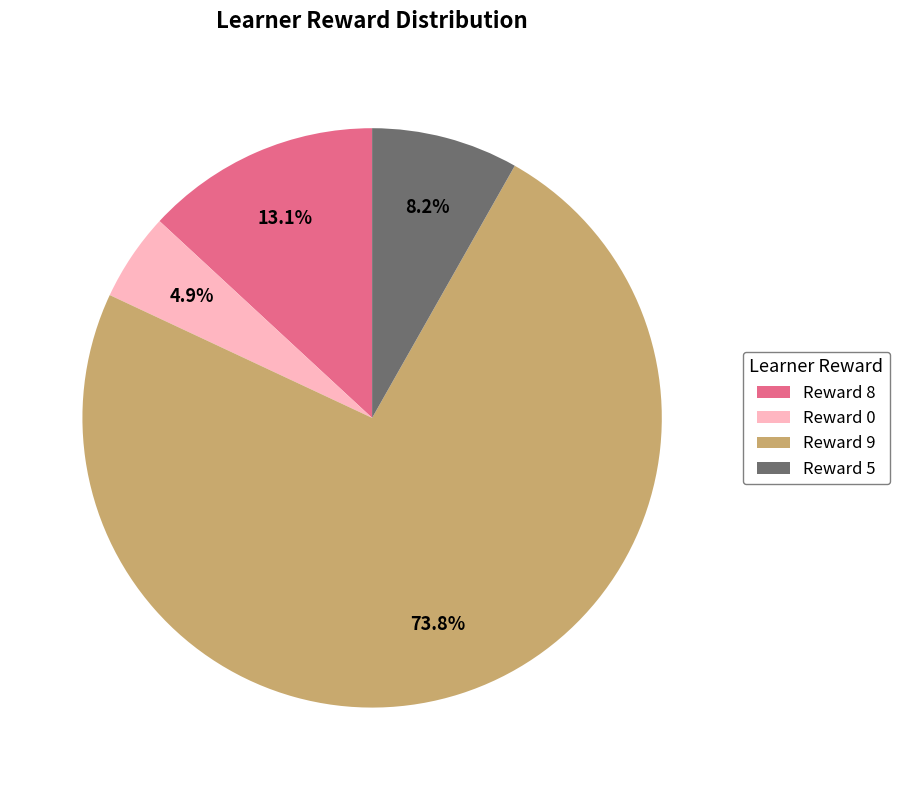

How many segments does this pie chart have?

4